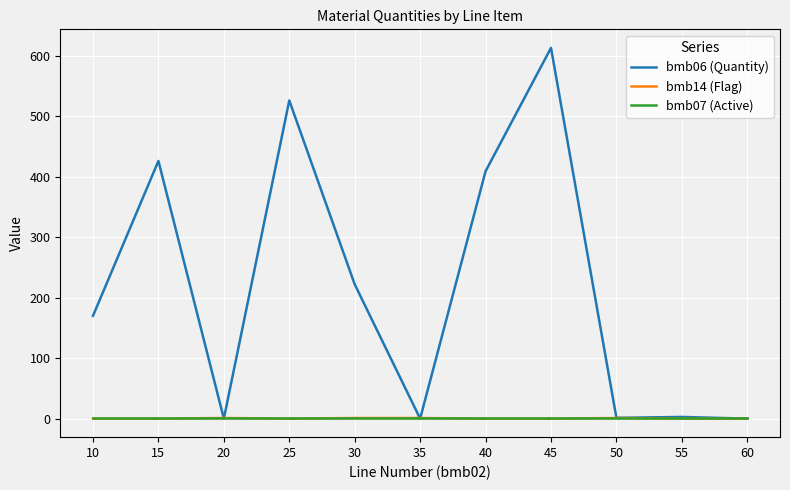

Does the chart display data point markers on the line(s)?

No